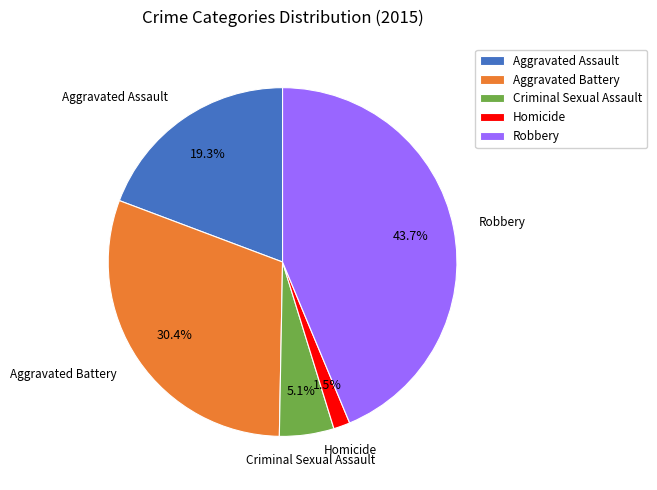

Which category has the biggest portion of the pie?

Robbery